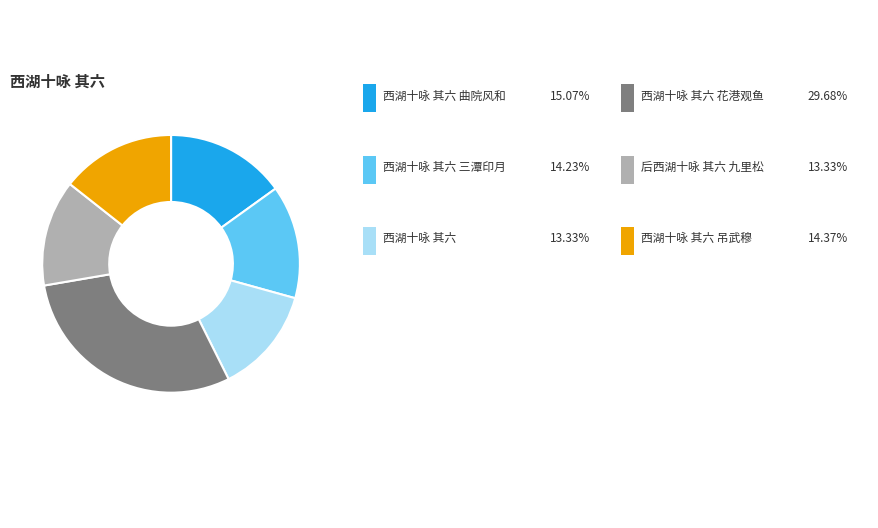

Is there a majority slice in this chart?

No